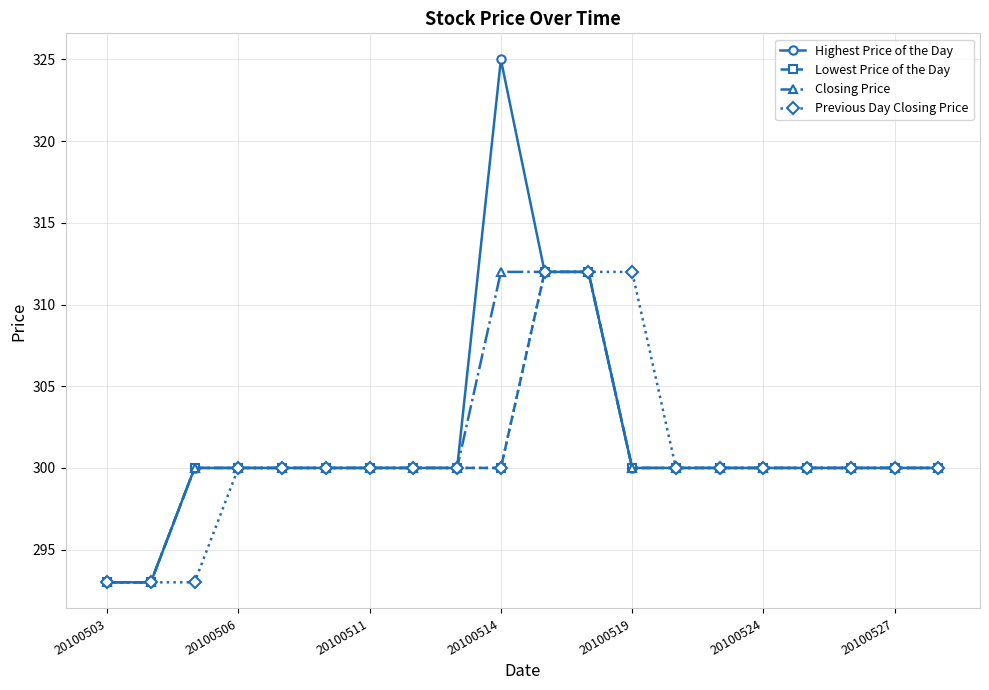

Which series has the largest range (max minus min)?

Highest Price of the Day